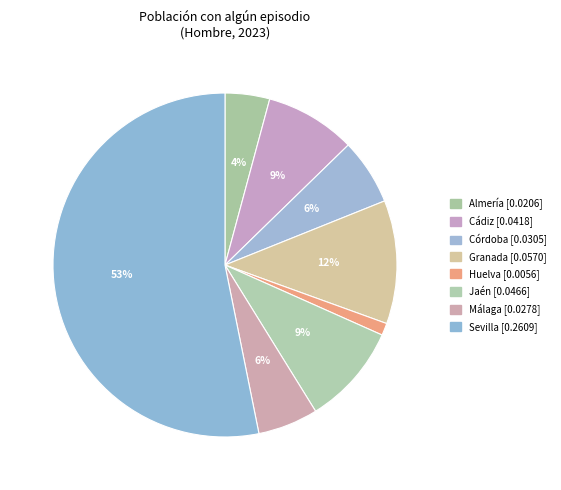

How many segments does this pie chart have?

8